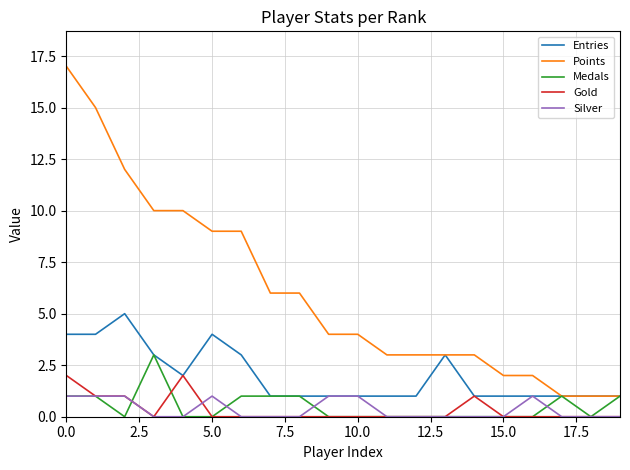

Which series has the largest total across all categories?

Points